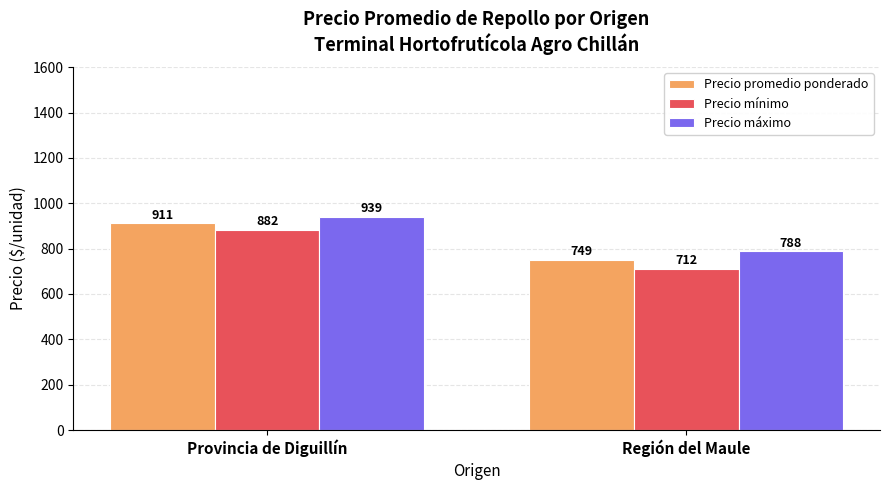

What is the difference between the highest and lowest values at Región del Maule?

76